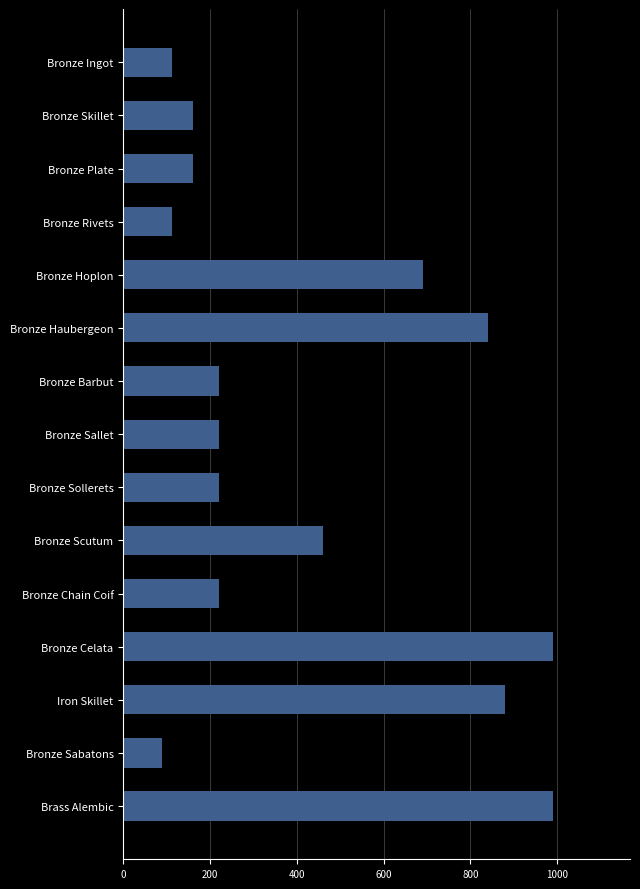

What is the change in value from Bronze Barbut to Bronze Celata?

+770